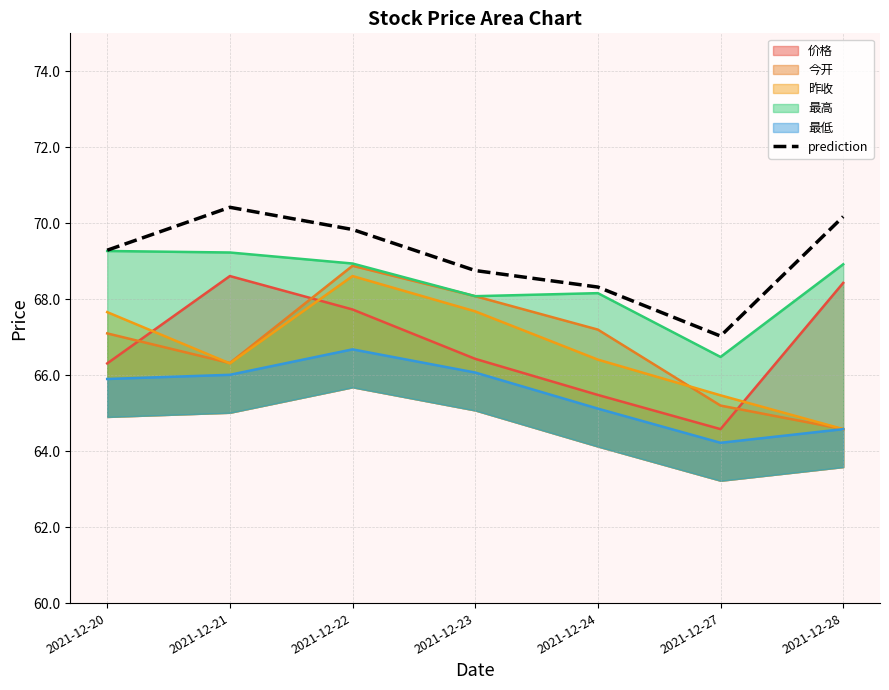

Where does the data first go above 69?

2021-12-20